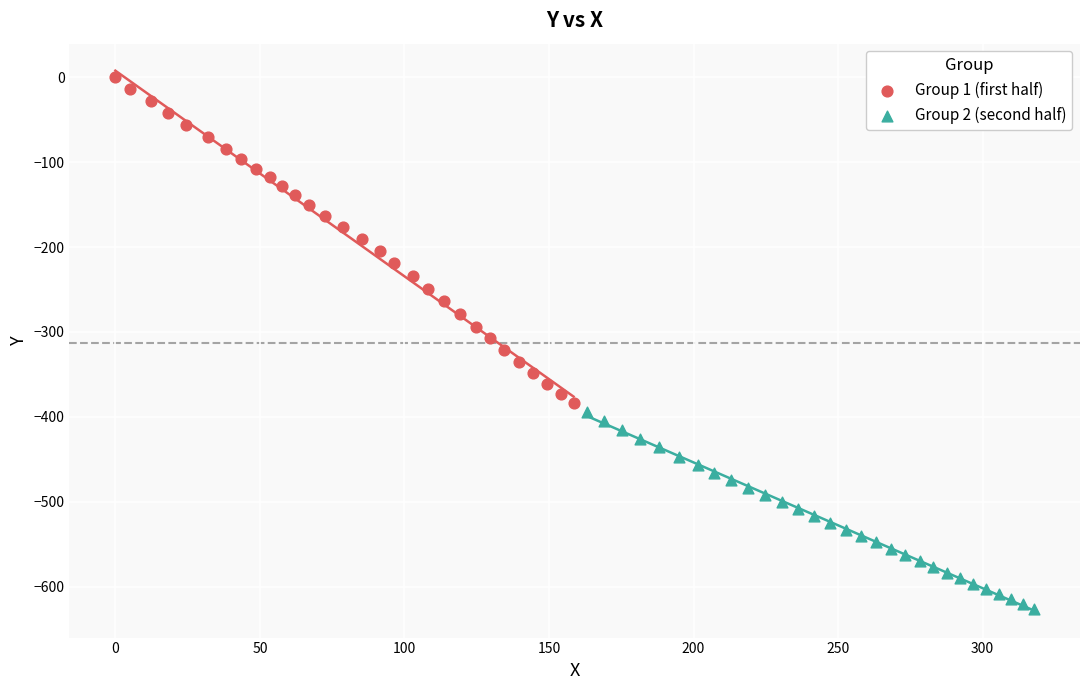

Which series has the widest spread of Y values?

Group 1 (first half)